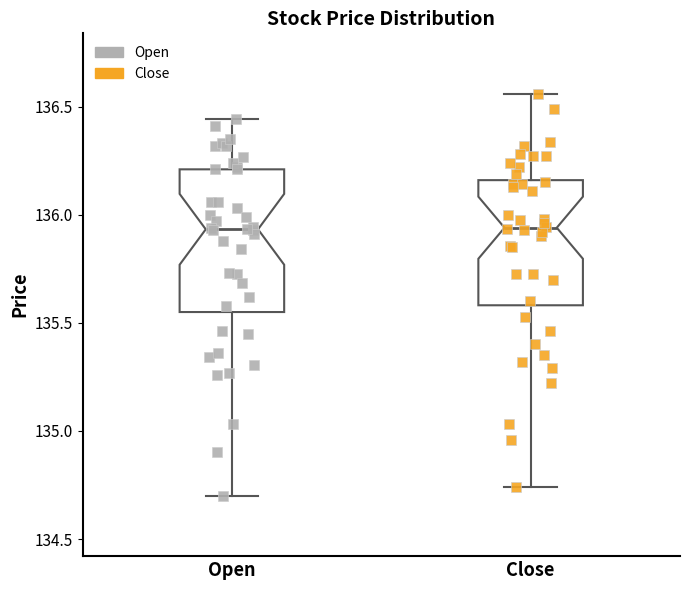

Reading left to right, transcribe this box plot: for each box, give where its median line is, the range the box spans, and where its two whiskers end, as read against the y-axis. The values are not printed on the chart, so give them approximately, as read against the axis.

Open: median 135.95, box 135.55 to 136.20, whiskers 134.70 to 136.45
Close: median 135.95, box 135.60 to 136.15, whiskers 134.75 to 136.55